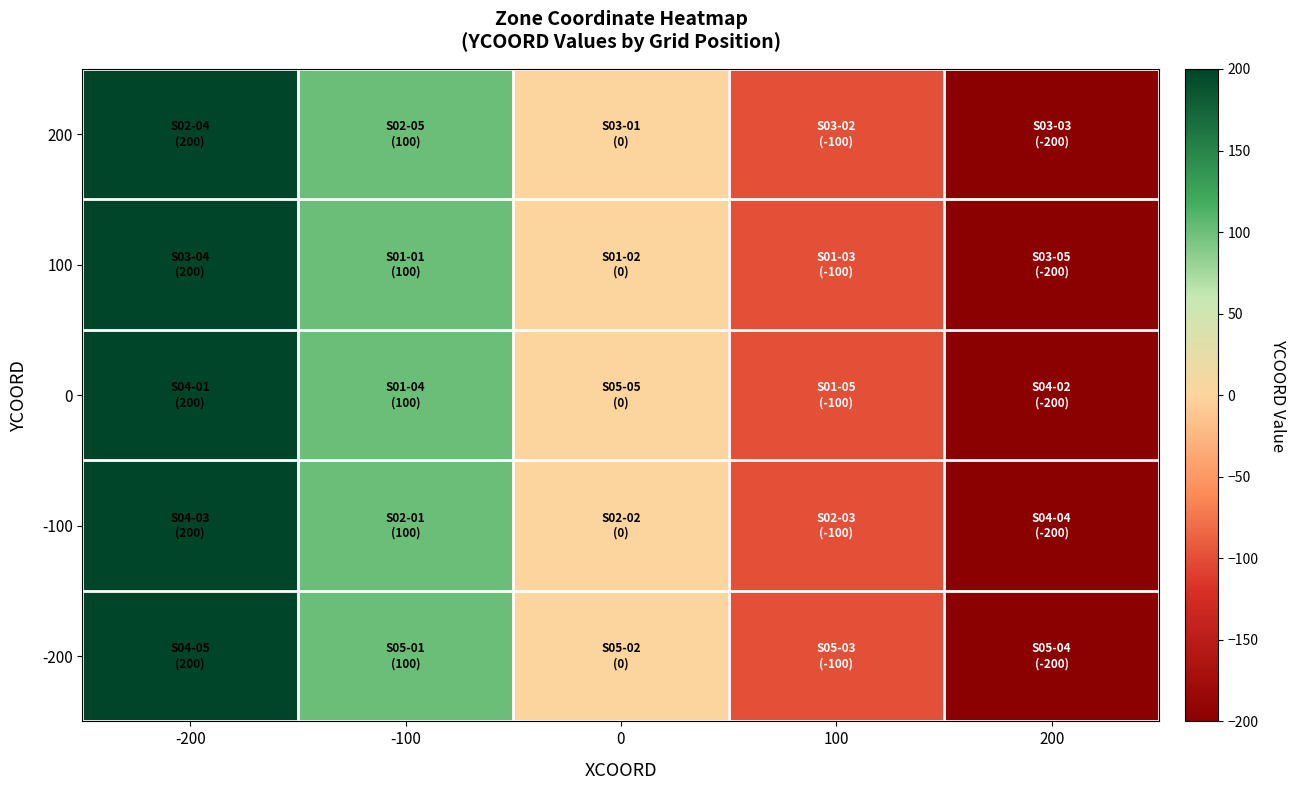

Which series has the largest range (max minus min)?

200